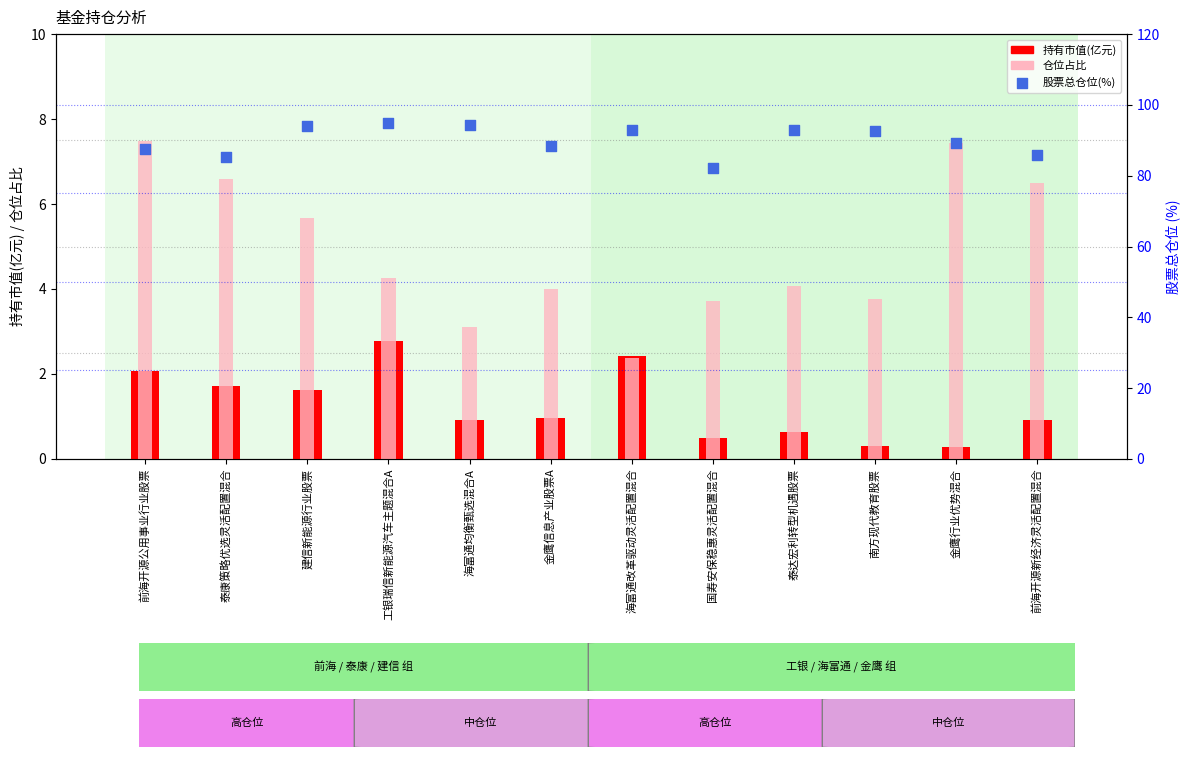

Which series reaches the maximum Y coordinate?

股票总仓位